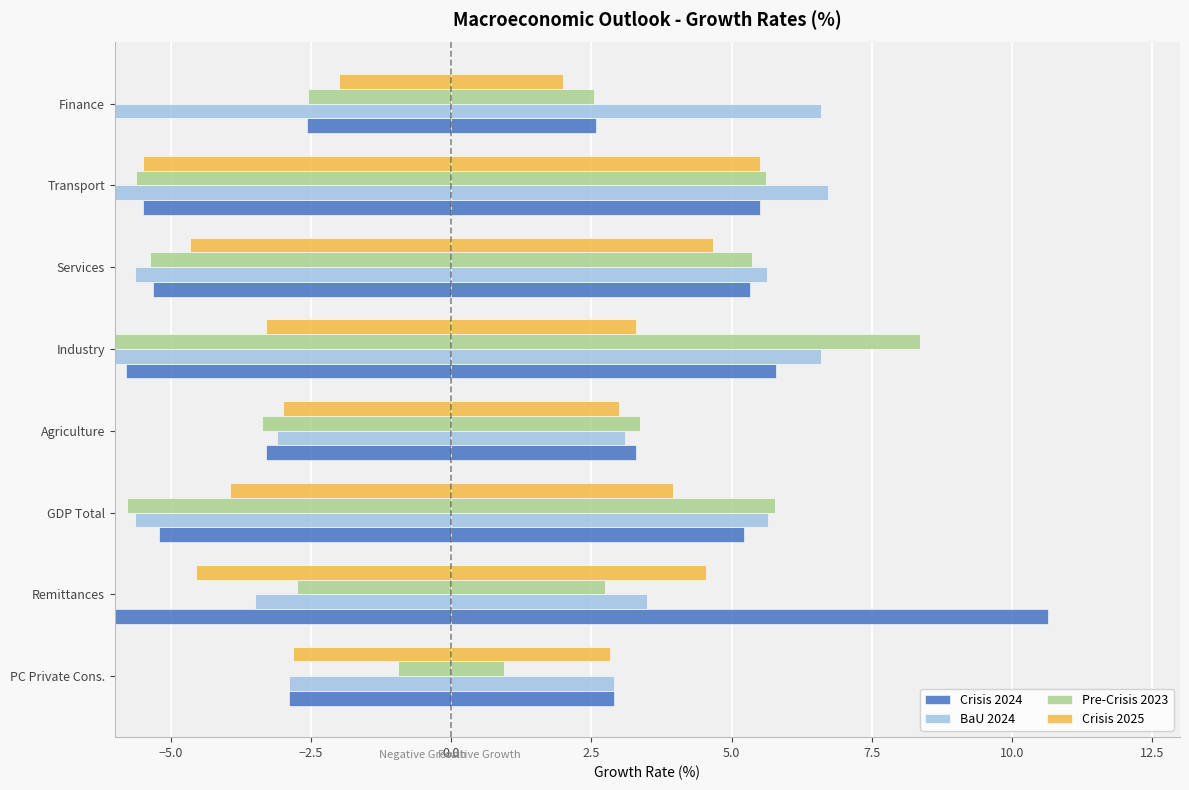

What is the minimum value shown in the chart?

-10.6